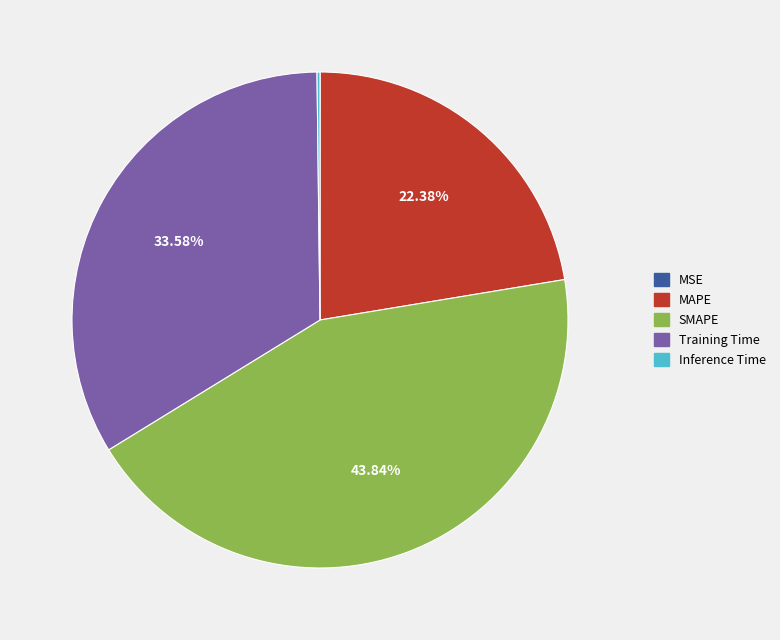

What is the largest slice in the pie chart?

SMAPE